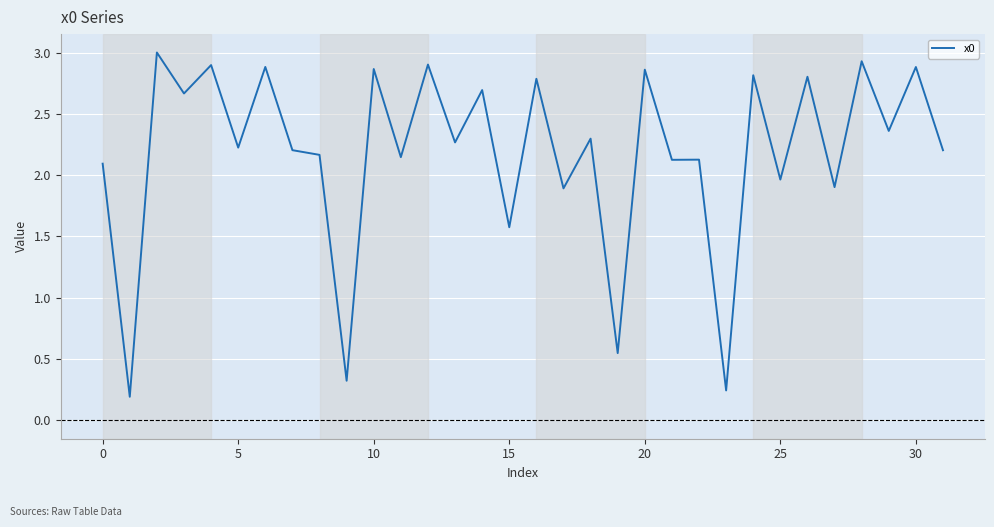

How many series are shown in this chart?

1